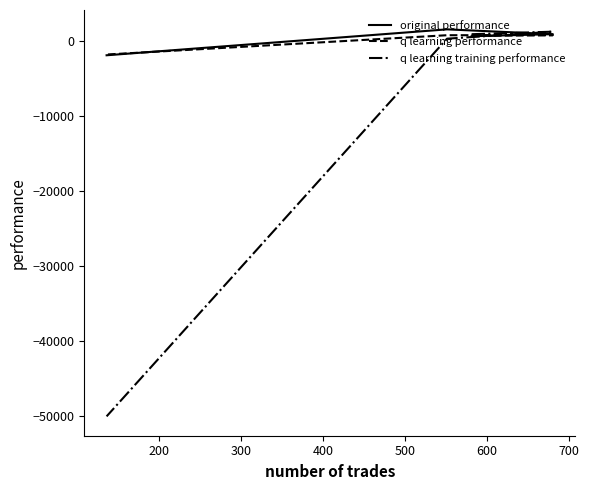

At how many categories does at least one series exceed -20085?

4